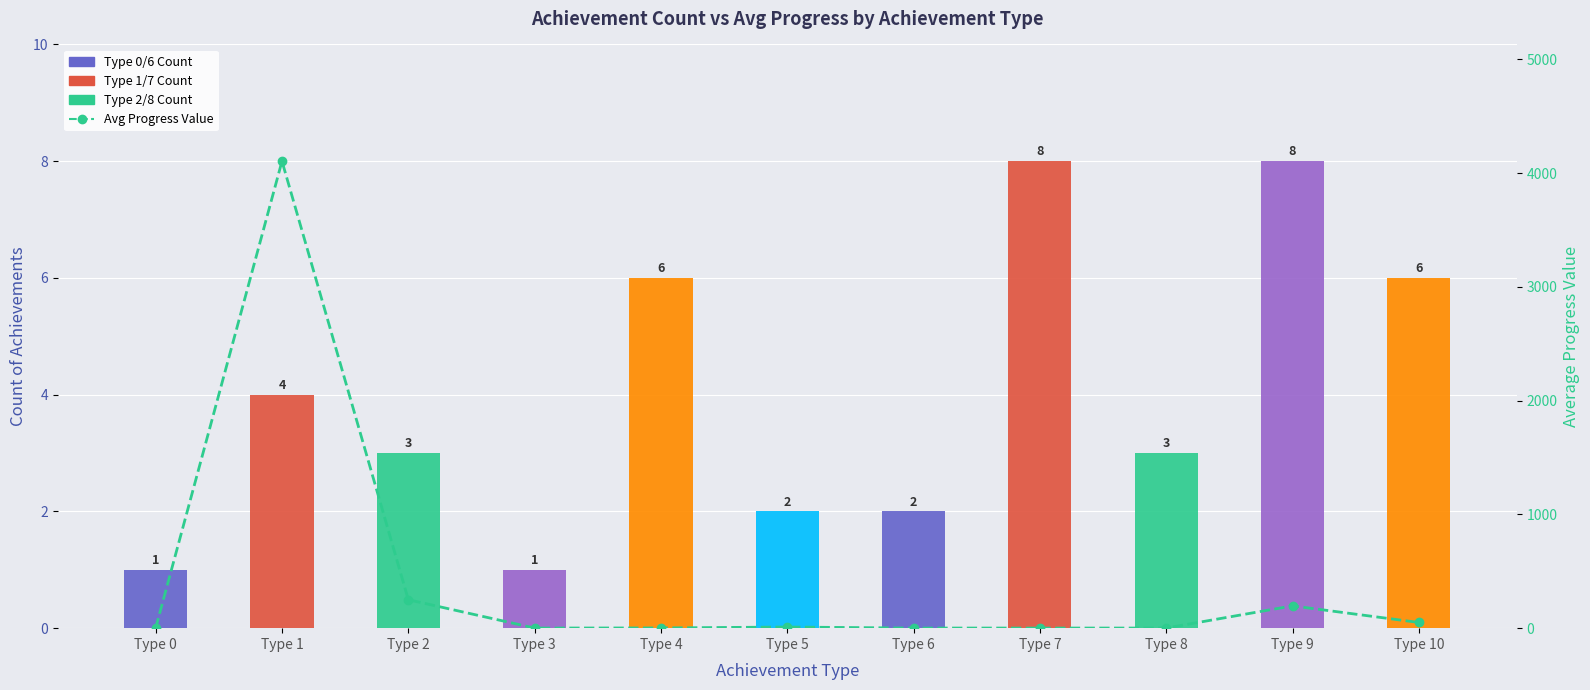

At how many categories does at least one series exceed 3929?

1